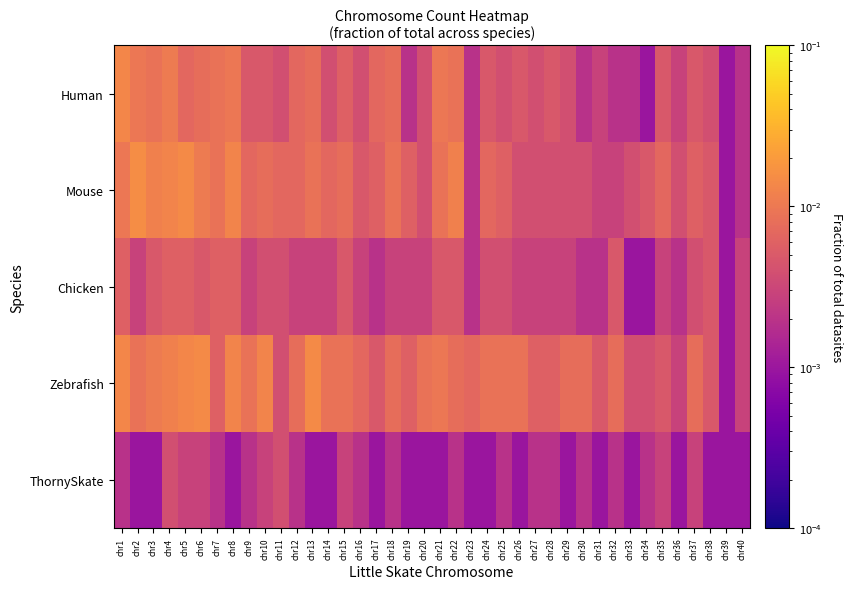

How many categories are shown in the chart?

40